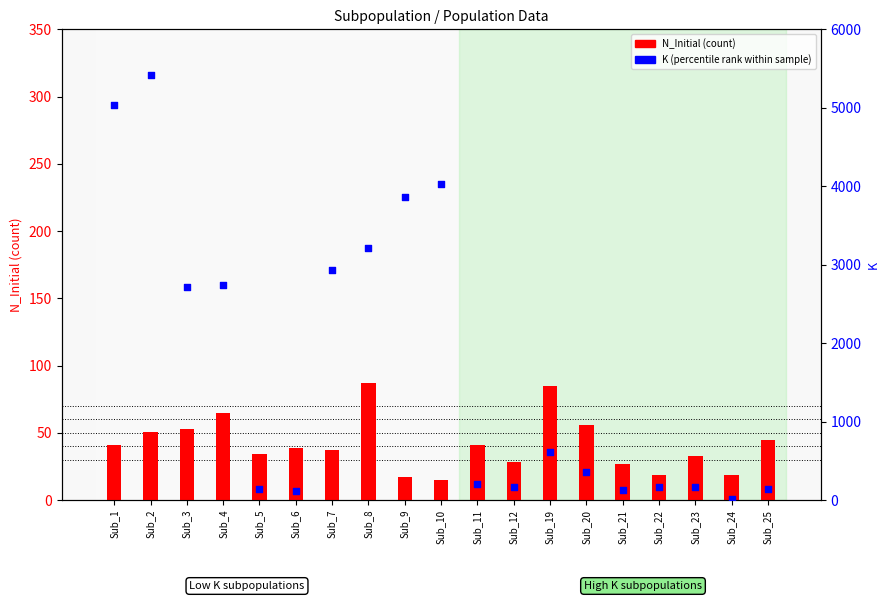

What are all the series names shown in the legend?

N_Initial (count), K (percentile rank)